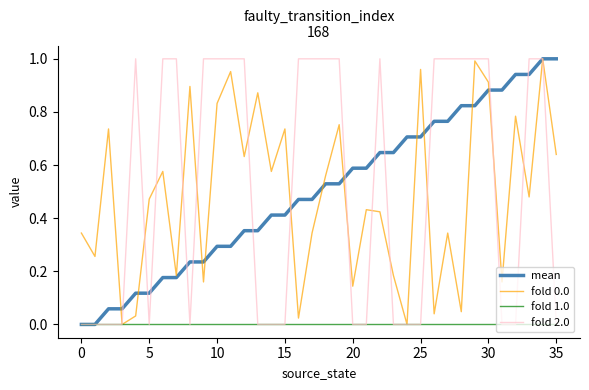

Which series has the largest range (max minus min)?

mean